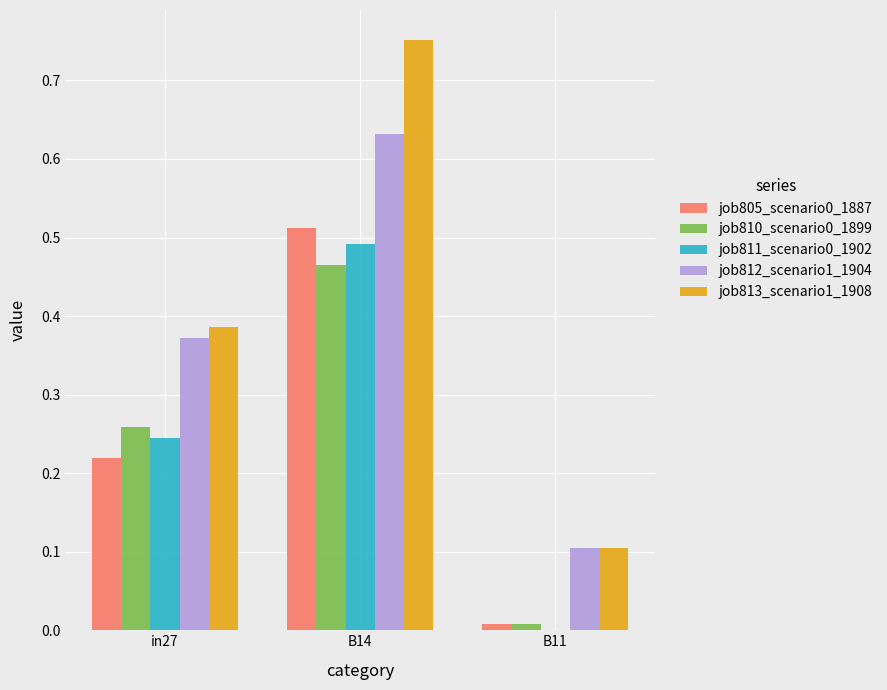

Is it true that job810_scenario0_1899 equals 0.0 at B11?

True